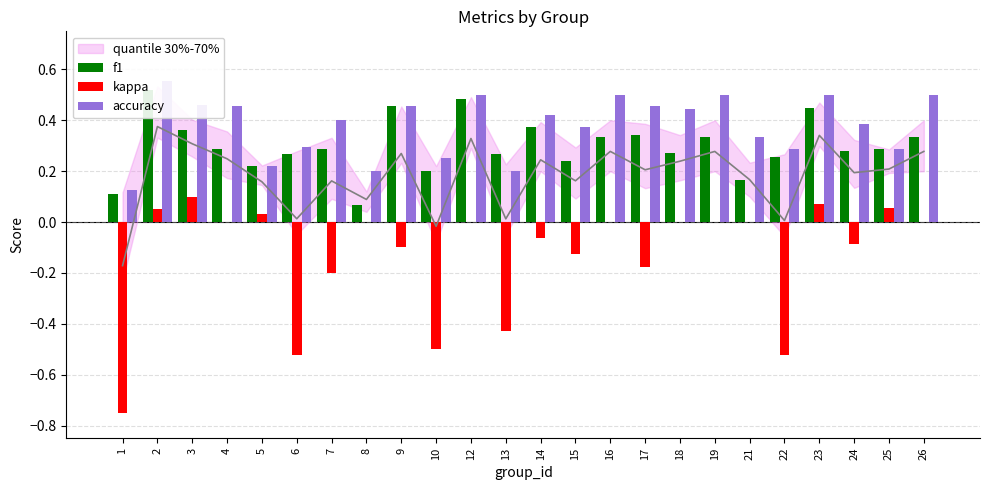

At which category is the sum across all series the highest?

2